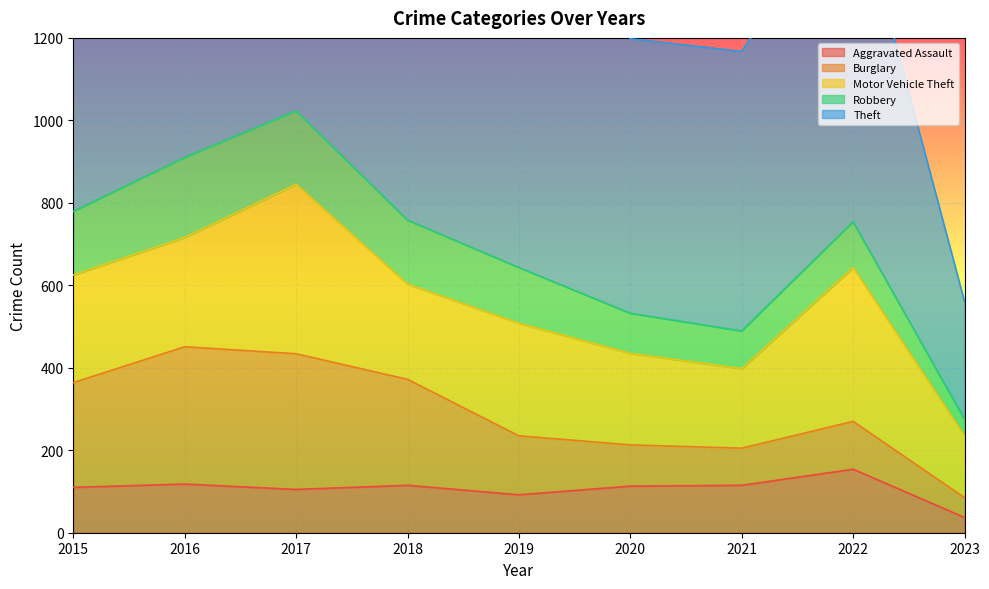

Read the Aggravated Assault value at 2015, to the nearest 5.

110